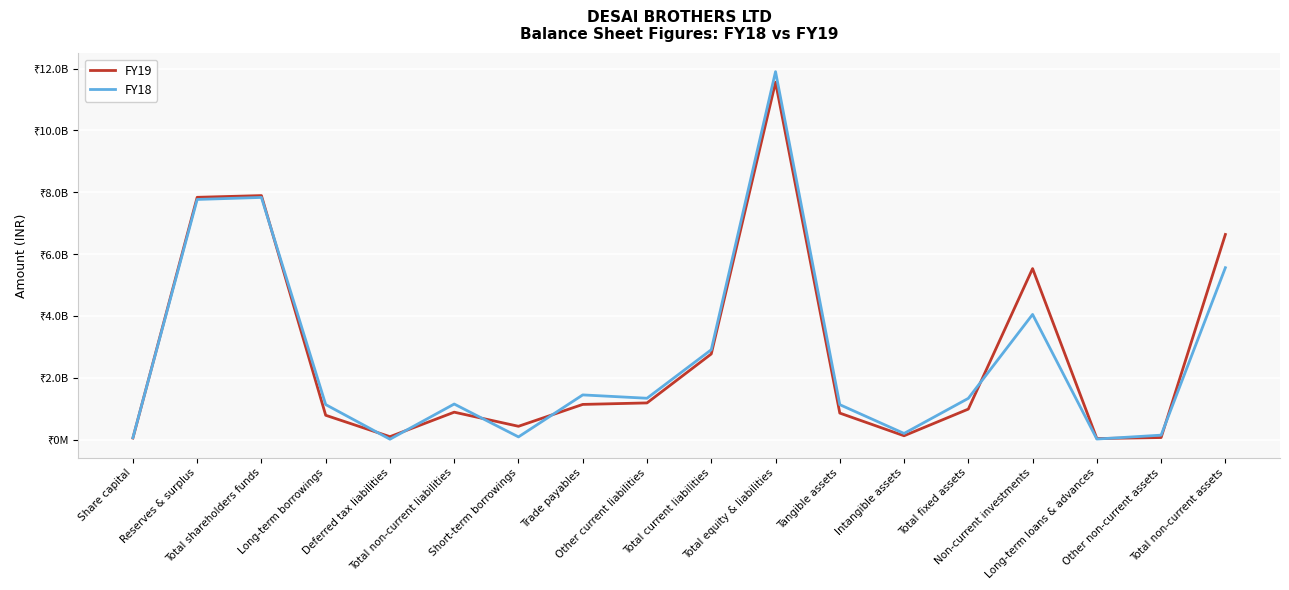

Which series changed the most between Total non-current liabilities and Total current liabilities?

FY19